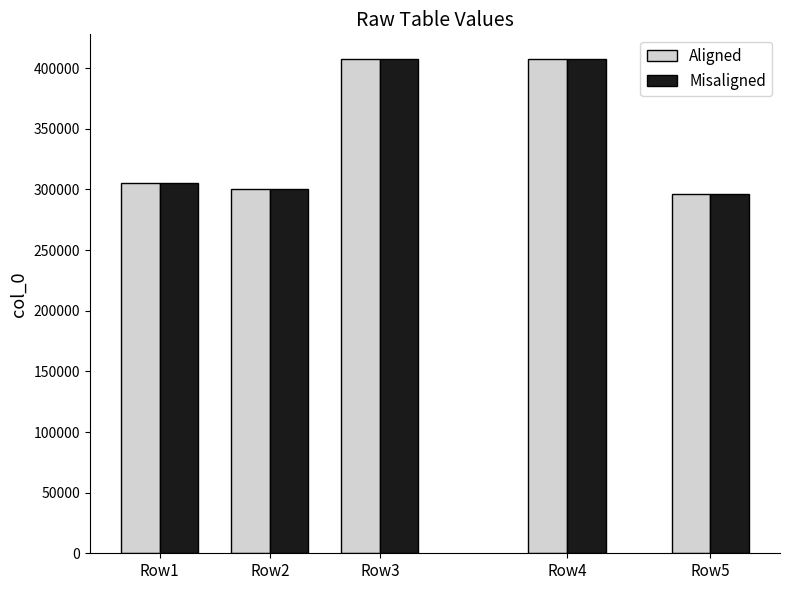

At which category does the chart reach its peak across all series?

Row3